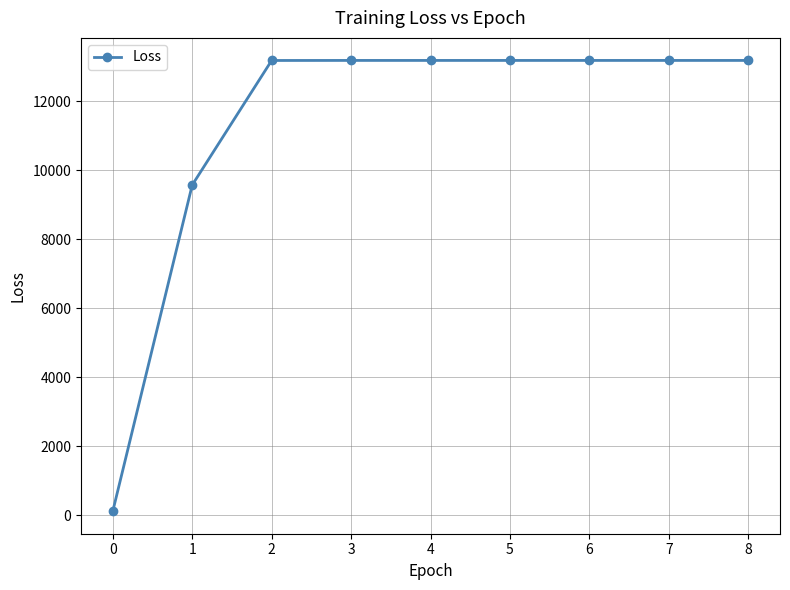

The chart shows a value of 123.0 at 0. True or false?

True